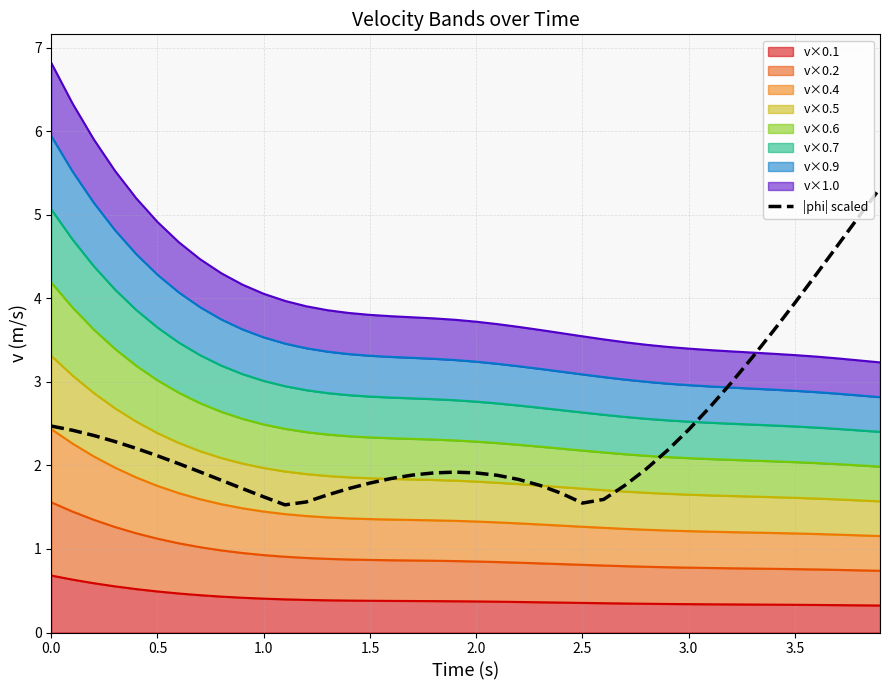

What is the sum of all values?

95.1